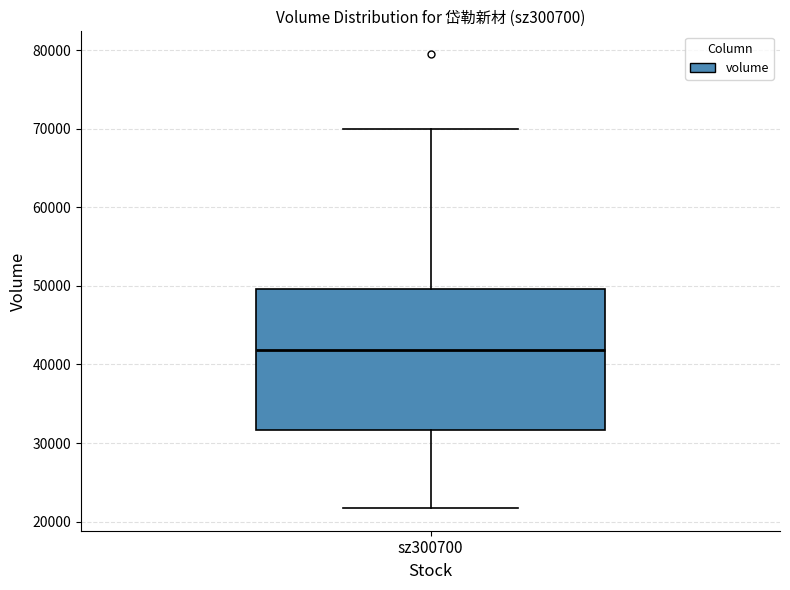

Where does the median line of the box for sz300700 sit on the y-axis? The values are not printed on the chart, so give them approximately, as read against the axis.

42000